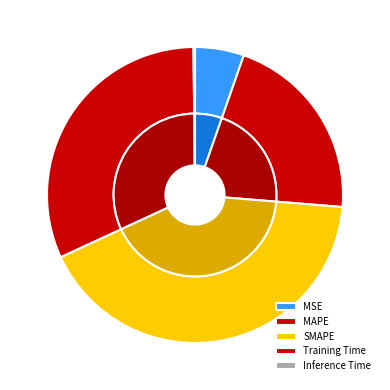

Which slice is the largest?

SMAPE